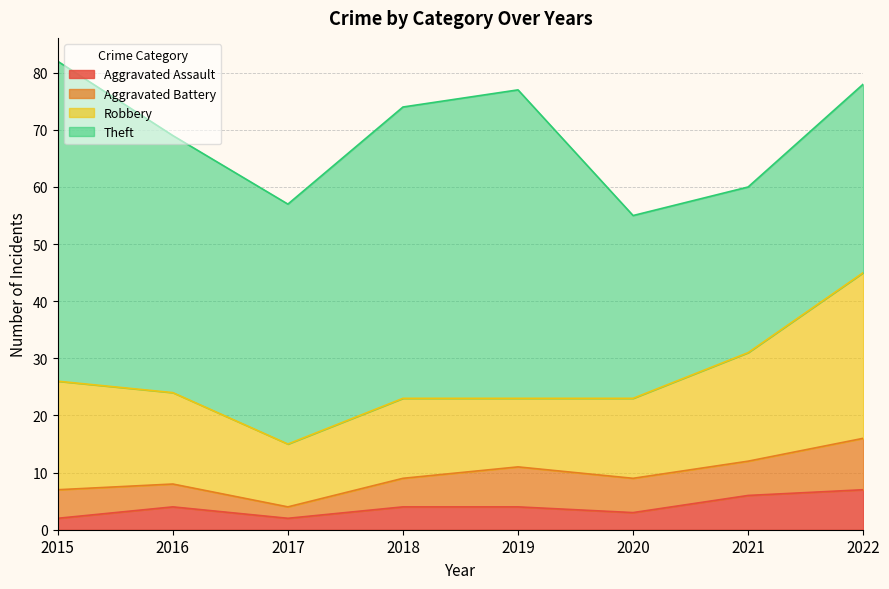

At which label does Robbery first exceed 16?

2015